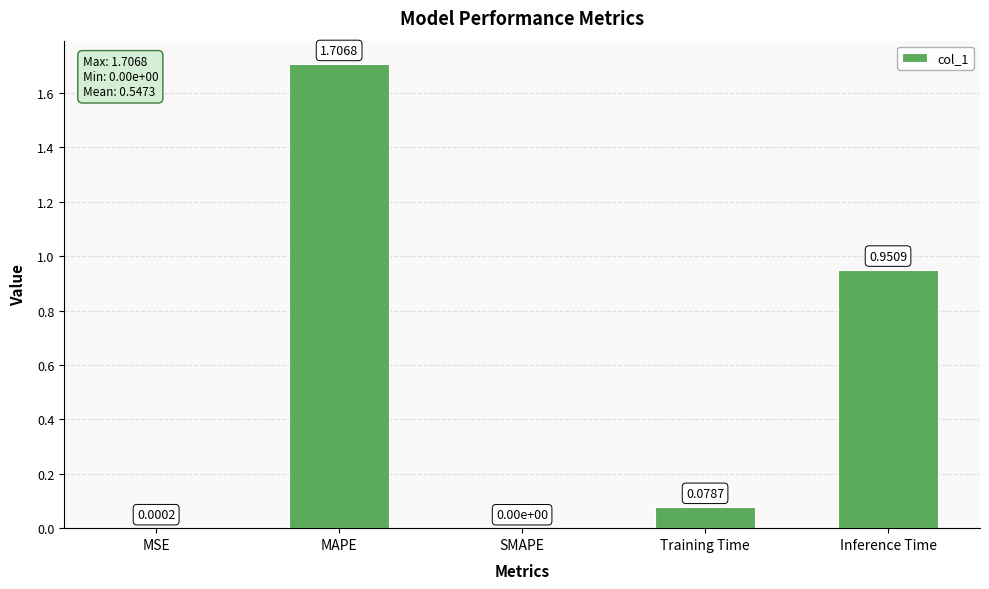

Between Training Time and Inference Time, which is larger?

Inference Time